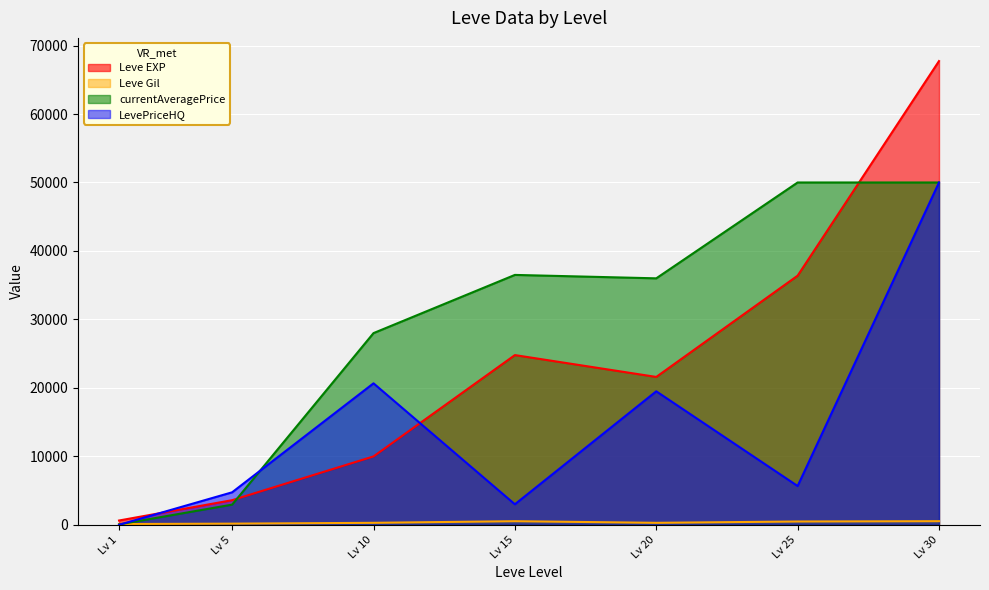

Read the Leve EXP value at Lv 20, to the nearest 50.

21600